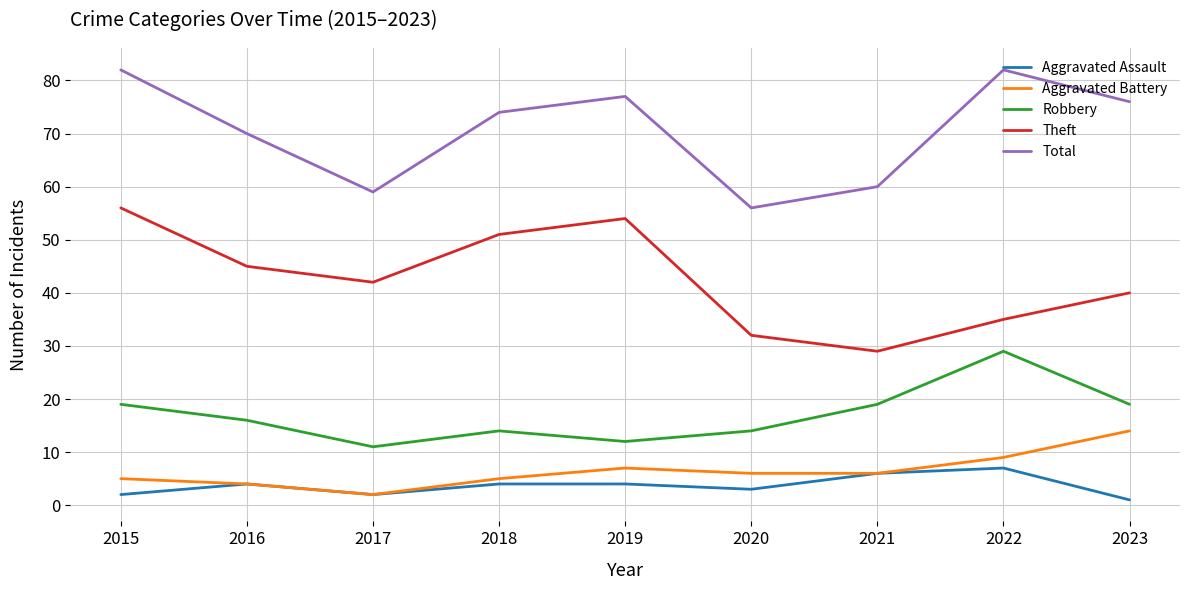

What is the spread (max minus min) of values at 2020?

53